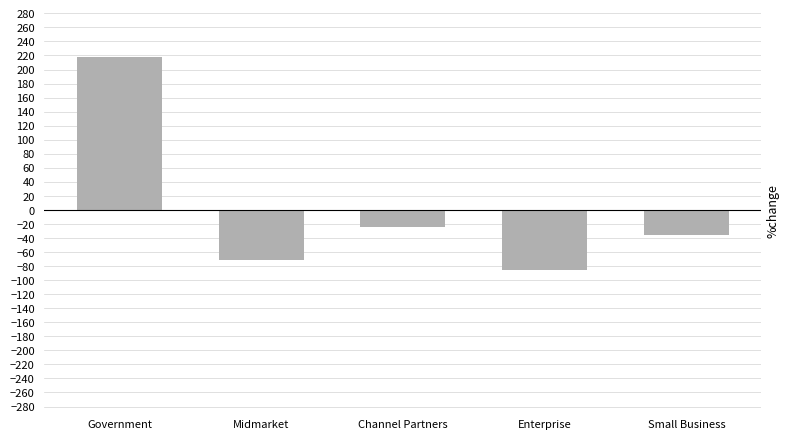

Count the number of data series in this chart.

1